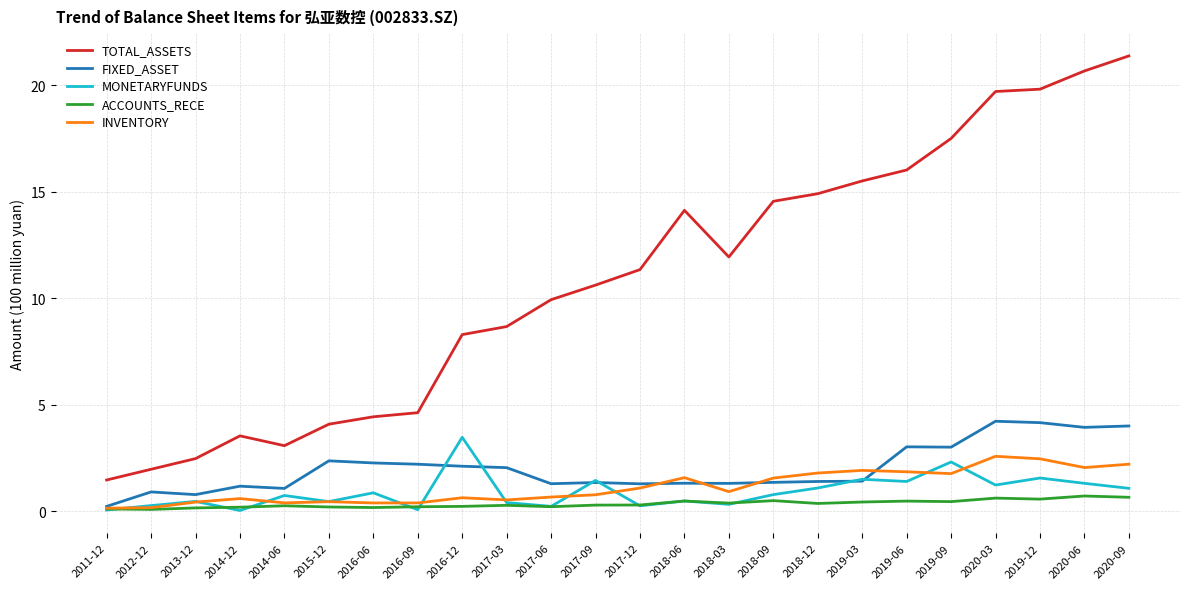

Which category has the highest value across all series?

2020-09